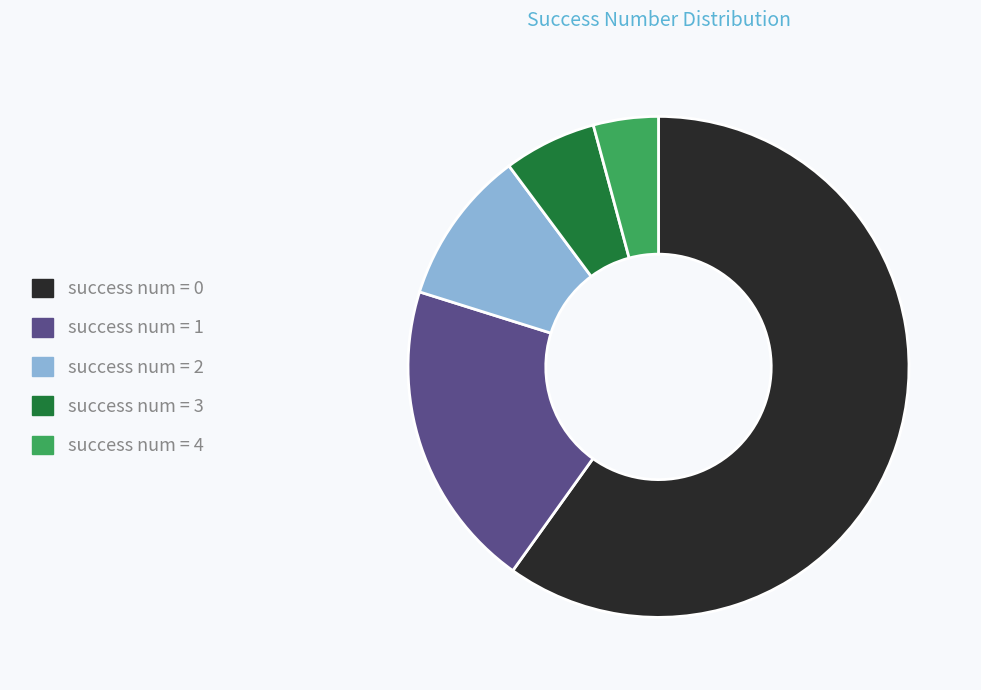

Between success num = 3 and success num = 0, which is larger?

success num = 0